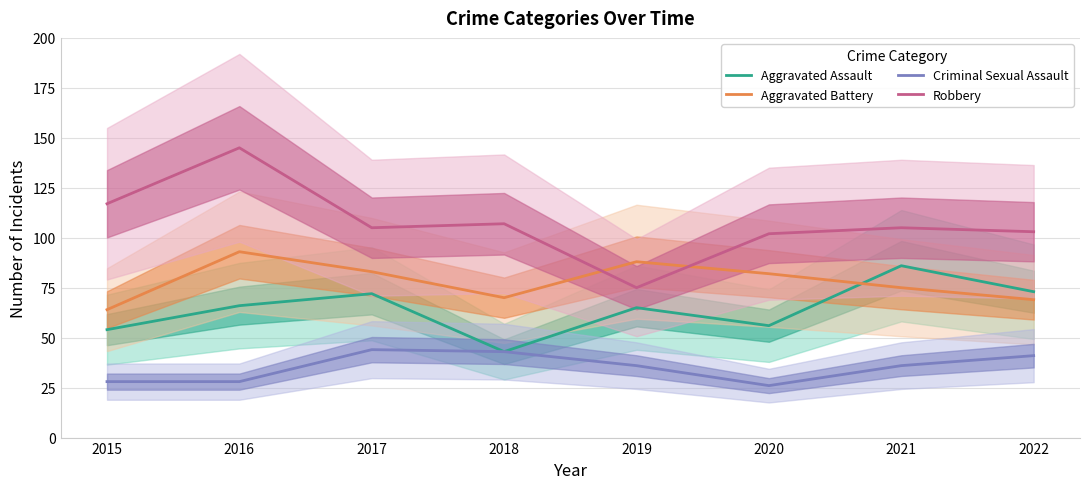

Which label corresponds to the smallest value in the chart?

2020